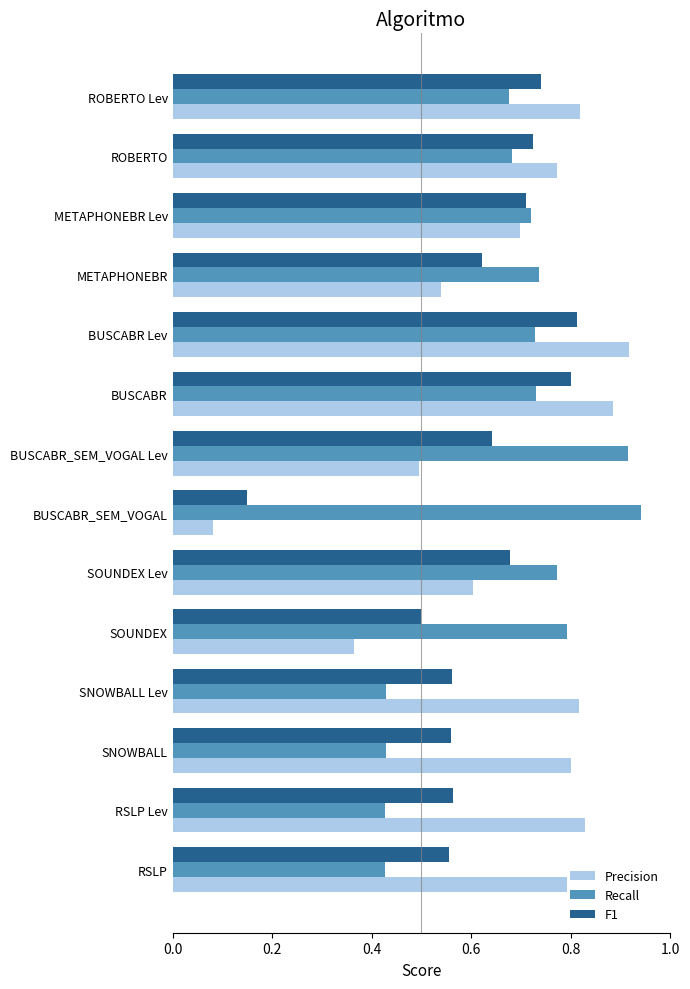

The Recall series shows 0.7 at METAPHONEBR Lev. True or false?

True